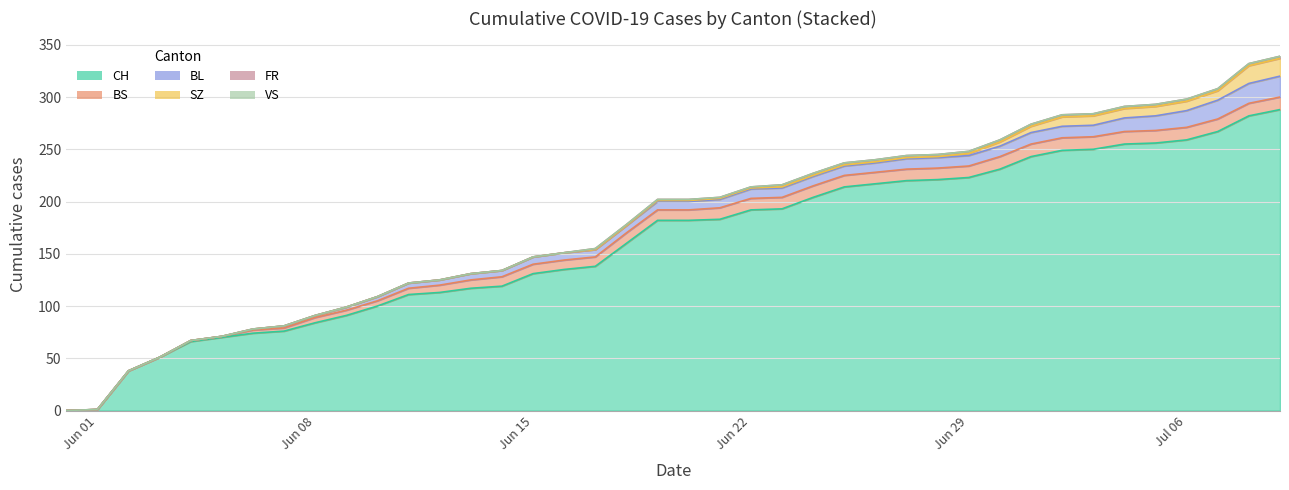

What is the sum of the SZ values at 2020-07-06 and 2020-06-13?

9